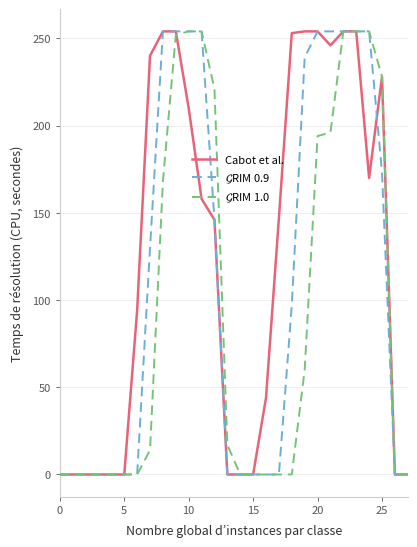

What is the greatest value displayed?

254